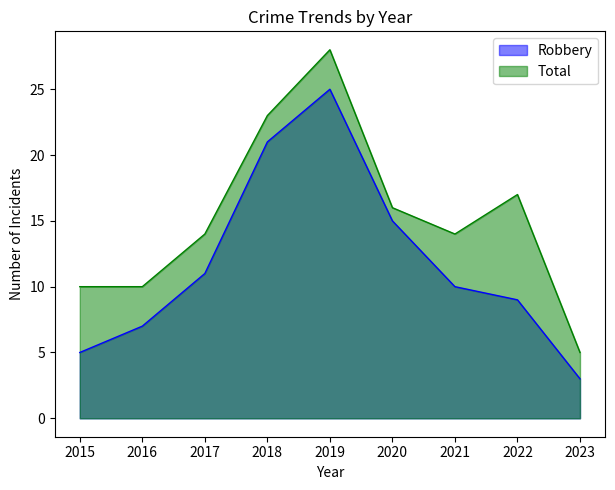

At which category is the sum across all series the highest?

2019